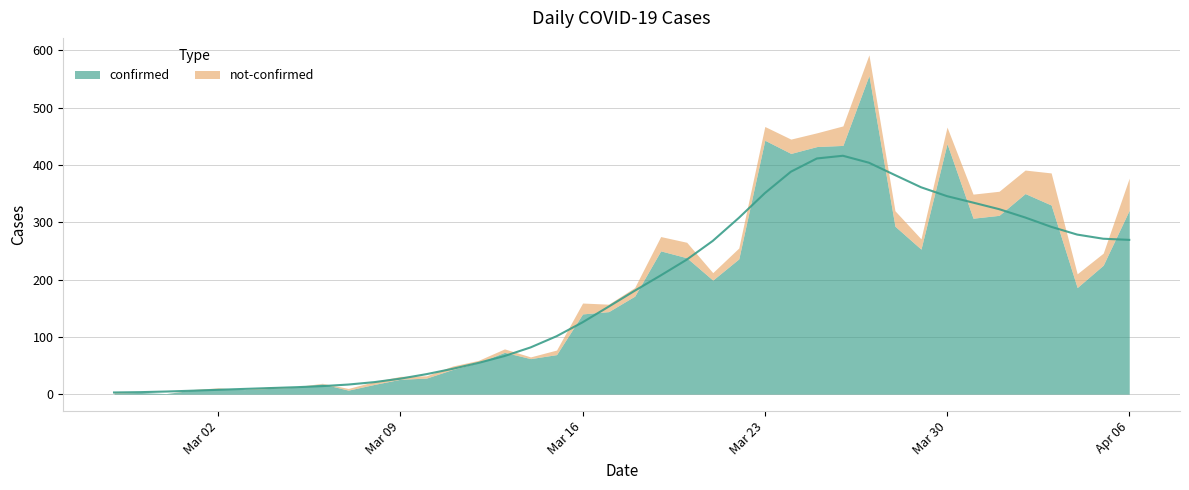

Does the chart have visible grid lines?

Yes